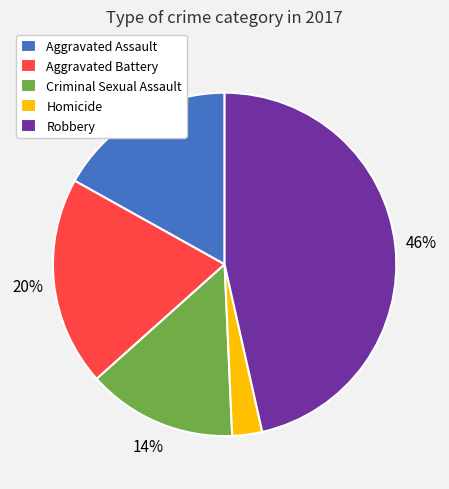

Which category has the smallest portion of the pie?

Homicide